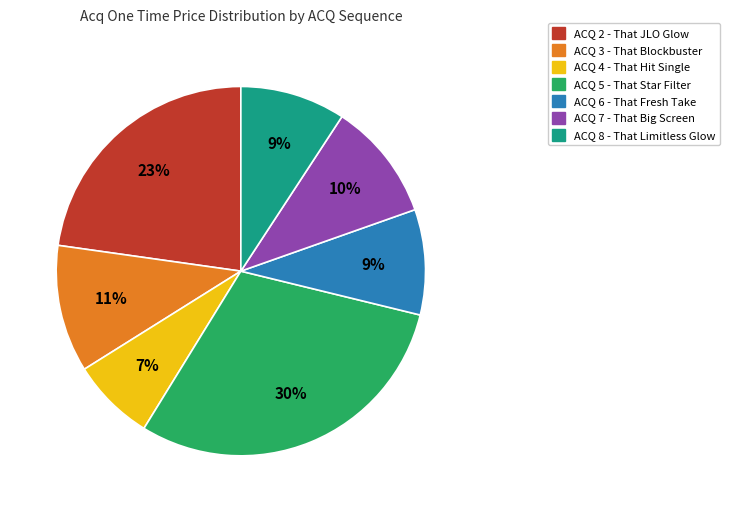

Do ACQ 3 - That Blockbuster and ACQ 8 - That Limitless Glow together represent more than half of the pie?

No